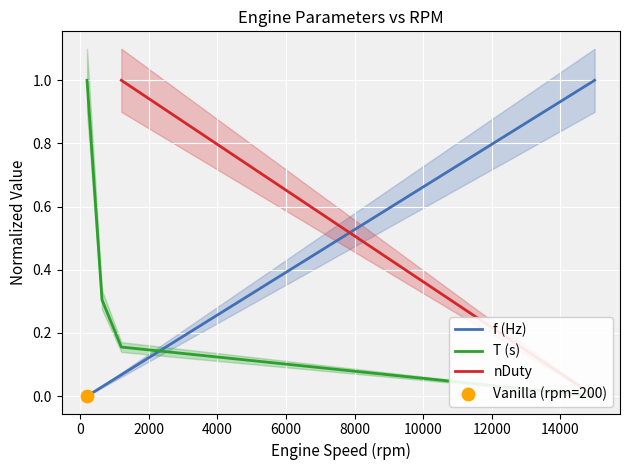

Which series has the largest total across all categories?

T